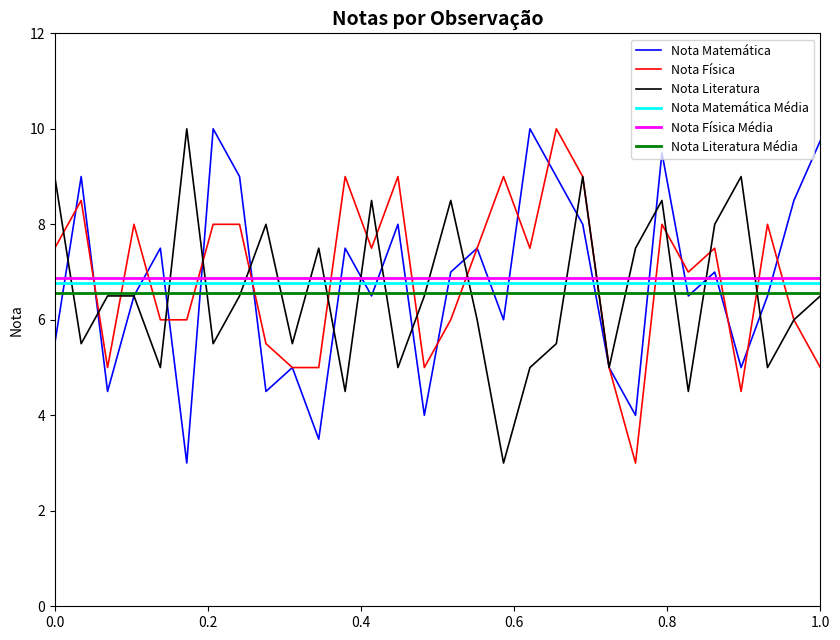

Between 12 and 25, which series saw the biggest shift?

Nota Física